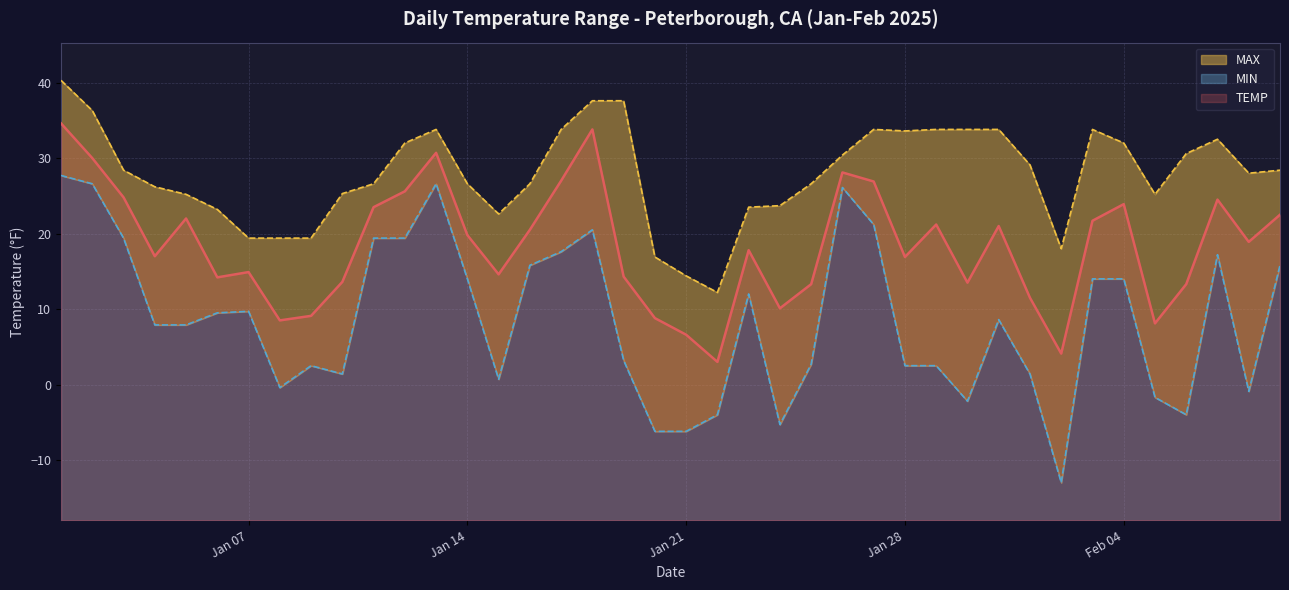

How many lines are shown in the chart?

3